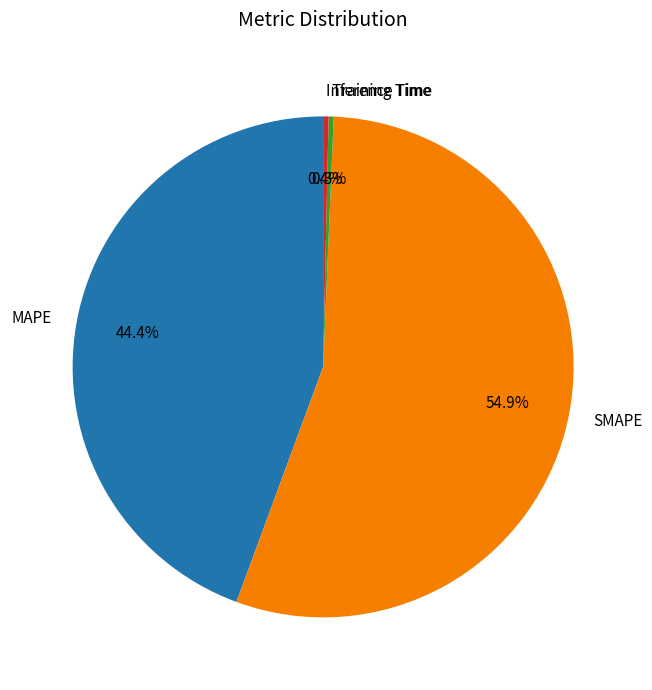

Is there any slice that represents more than half of the pie?

Yes